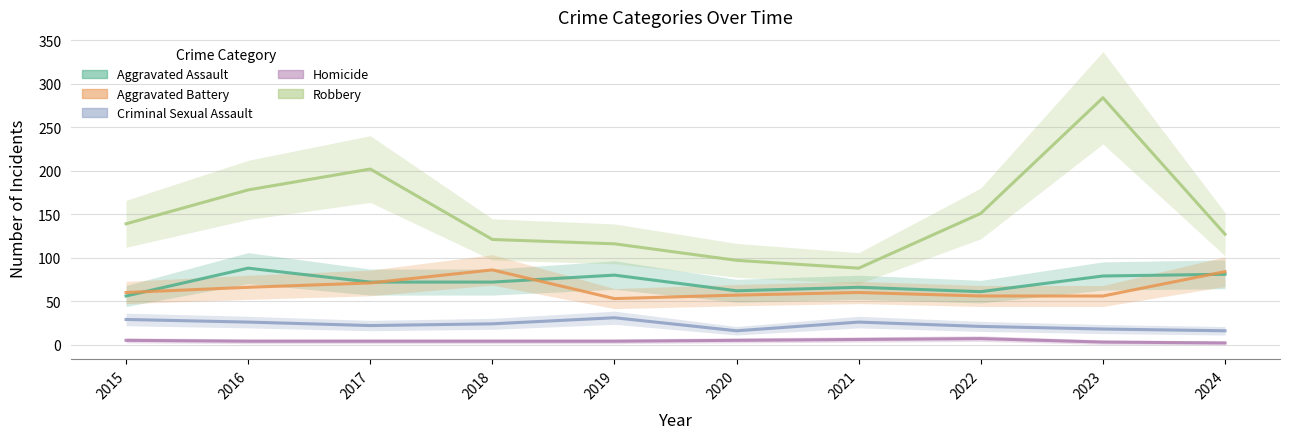

At which label does Robbery first exceed 139?

2016